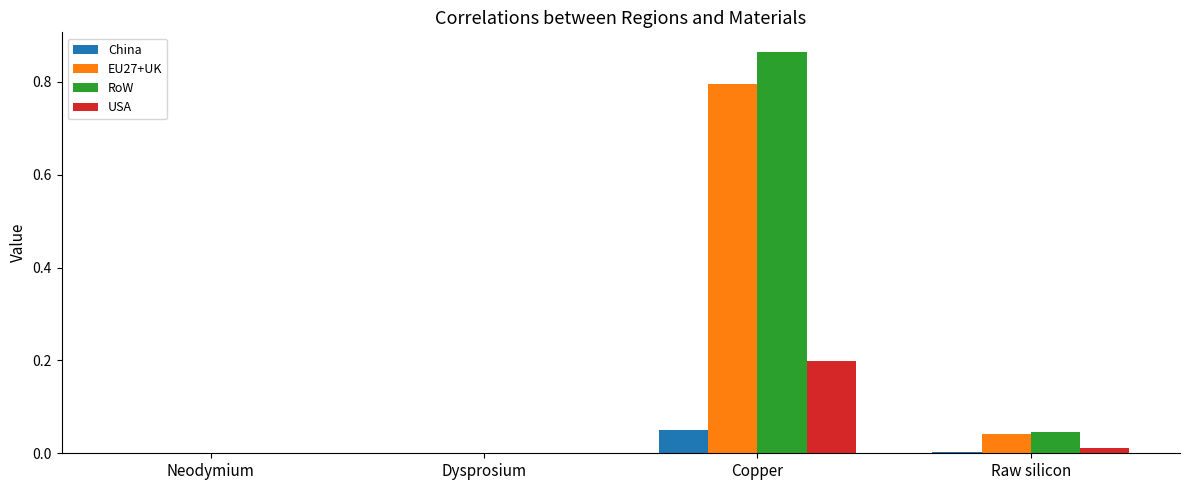

Which series has the largest total across all categories?

RoW